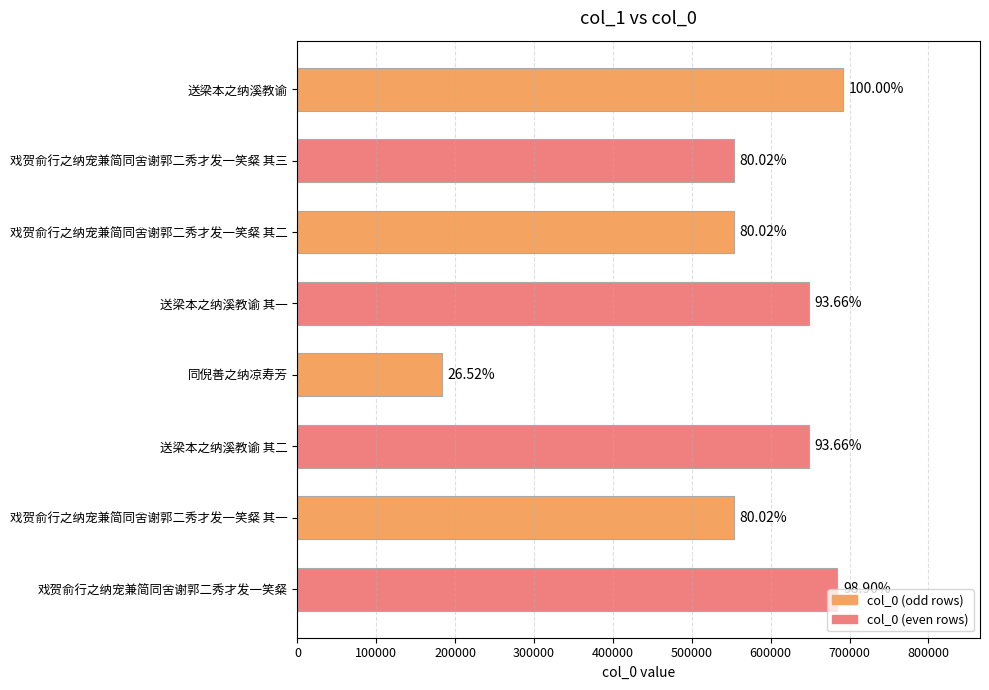

How many bars are there in total?

8